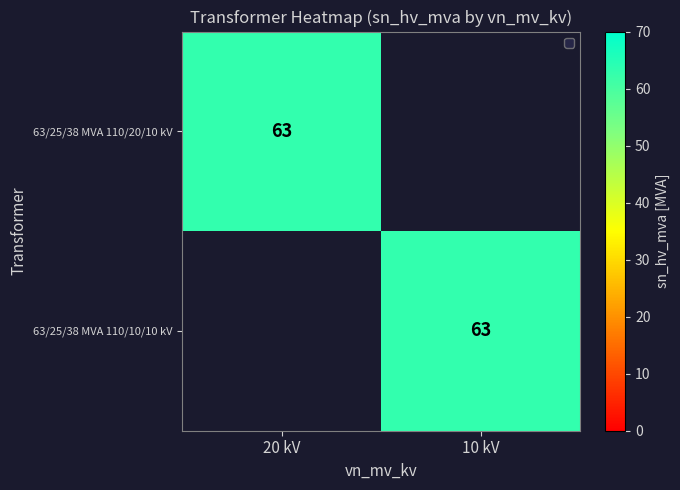

True or false: 63/25/38 MVA 110/10/10 kV has a value of 63 at 10 kV.

True